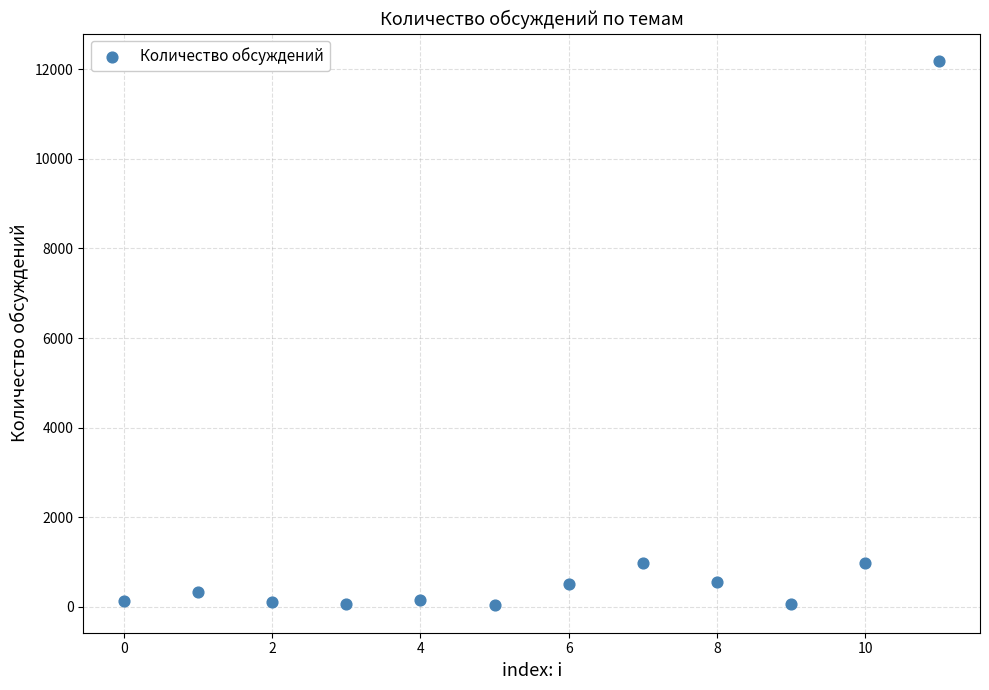

What is the average Y value?

1340